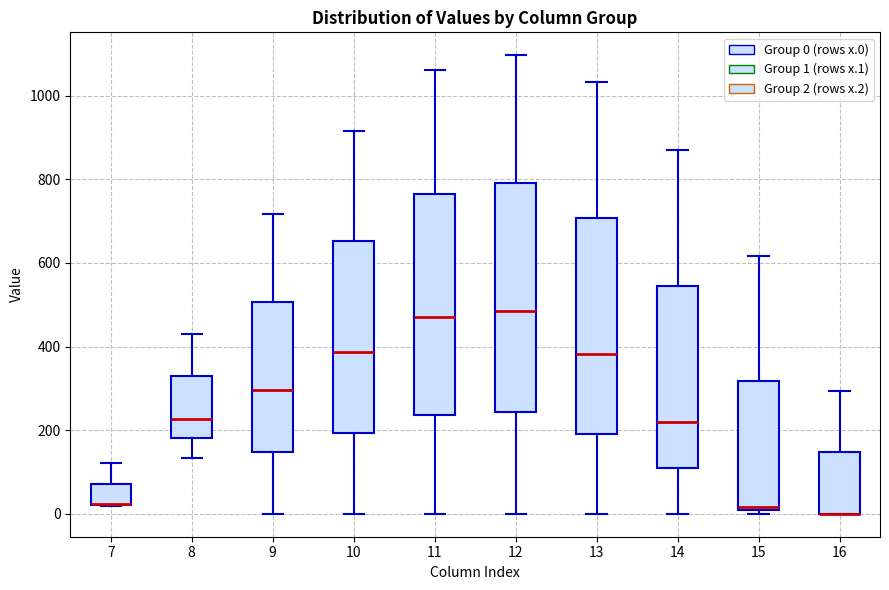

Reading left to right, read every box against the y-axis: the position of its median line, the range the box covers, and the ends of its whiskers. The values are not printed on the chart, so give them approximately, as read against the axis.

7: median 20 (drawn on the box's lower edge), box 20 to 80, whiskers 20 to 120
8: median 220, box 180 to 320, whiskers 140 to 440
9: median 300, box 140 to 500, whiskers 0 to 720
10: median 380, box 200 to 660, whiskers 0 to 920
11: median 480, box 240 to 760, whiskers 0 to 1060
12: median 480, box 240 to 800, whiskers 0 to 1100
13: median 380, box 200 to 700, whiskers 0 to 1040
14: median 220, box 100 to 540, whiskers 0 to 880
15: median 20, box 0 to 320, whiskers 0 (just below the box's lower edge) to 620
16: median 0 (drawn on the box's lower edge), box 0 to 140, whiskers 0 to 300